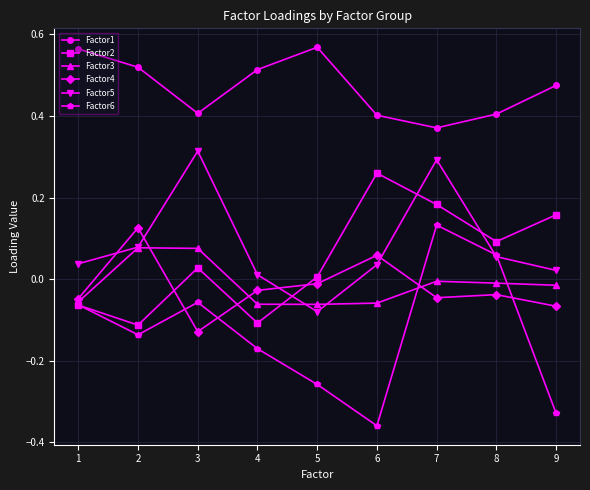

Which category has the lowest value across all series?

6